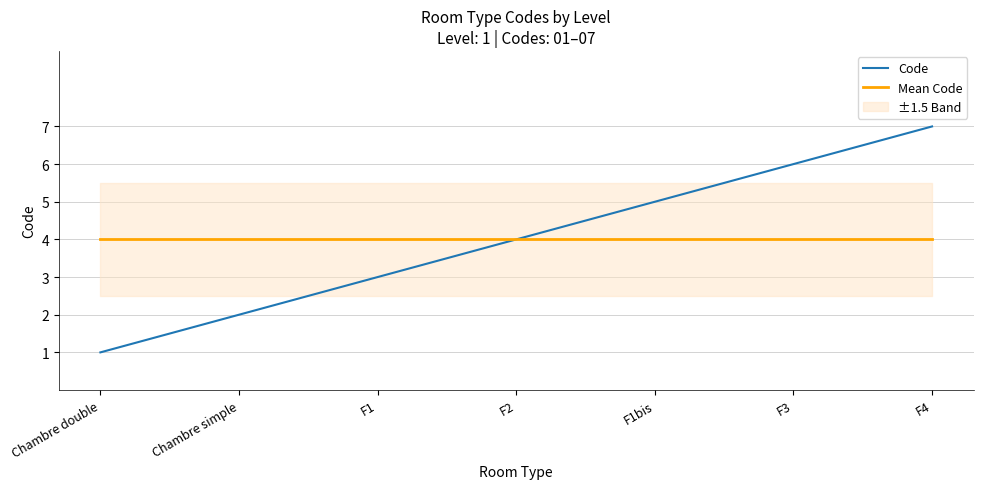

At which label does Mean Code reach its minimum?

Chambre double